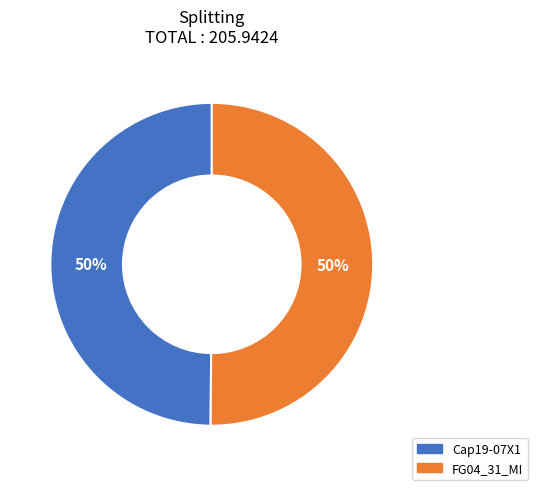

True or false: Cap19-07X1 accounts for 50% of the total.

True